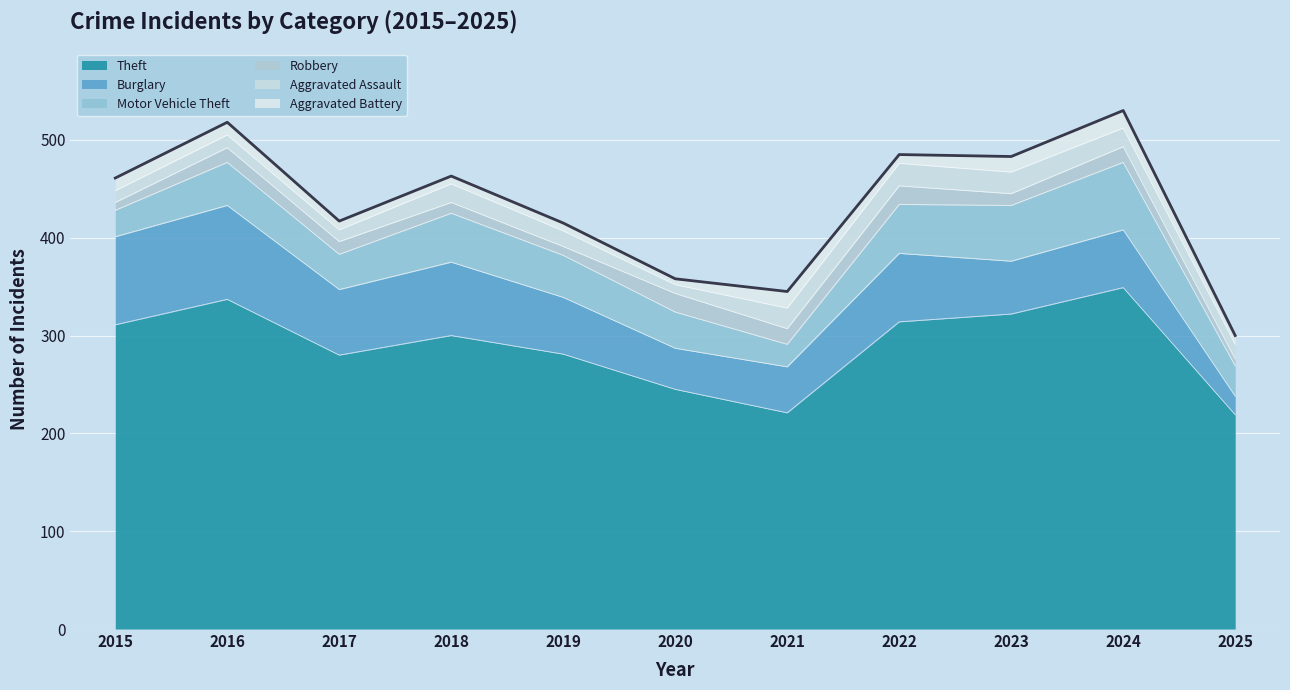

How many interior local valleys does the Motor Vehicle Theft series have?

2